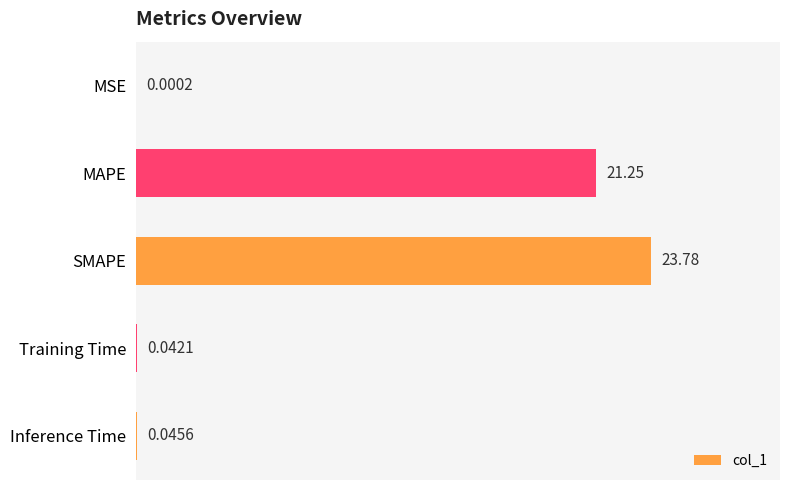

What is the maximum value shown in the chart?

23.8